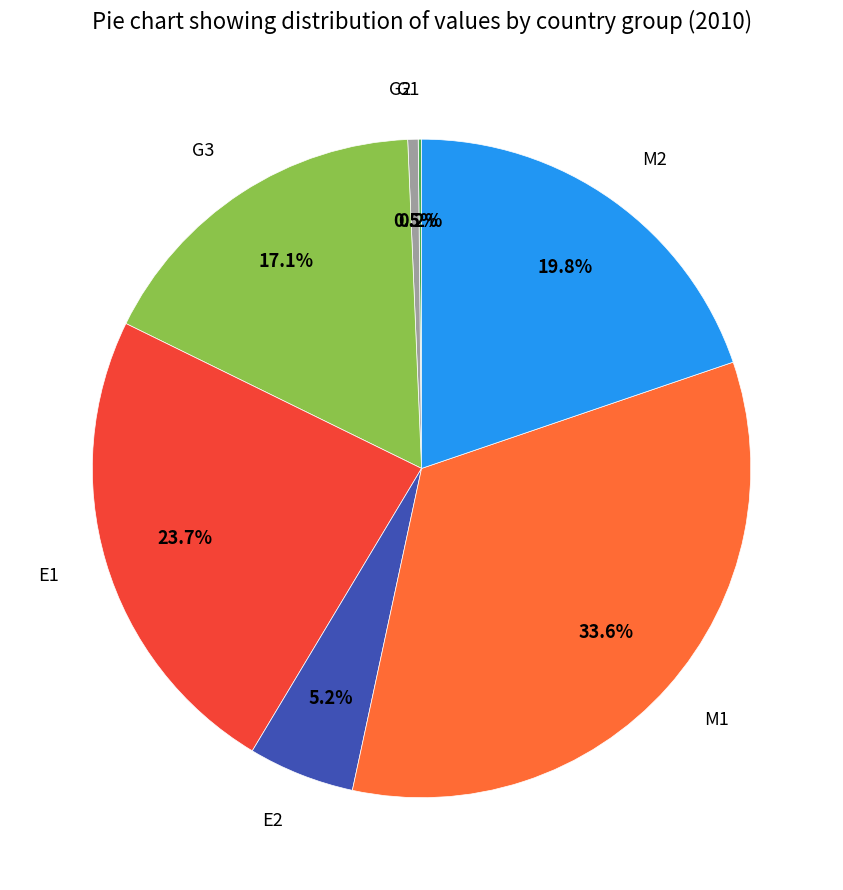

What is the largest slice in the pie chart?

M1